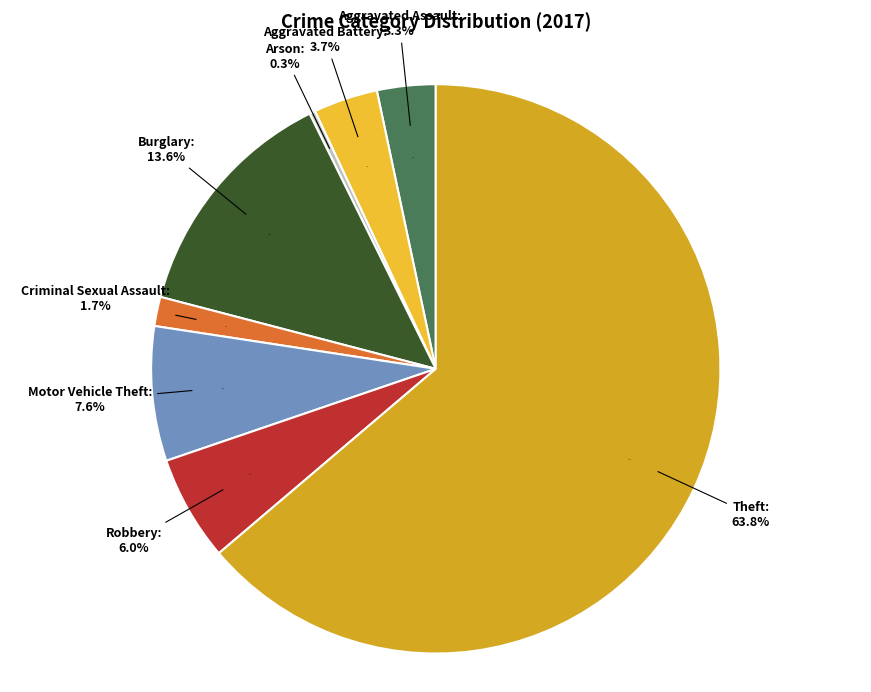

Is it true that Robbery is 6% of the pie?

True